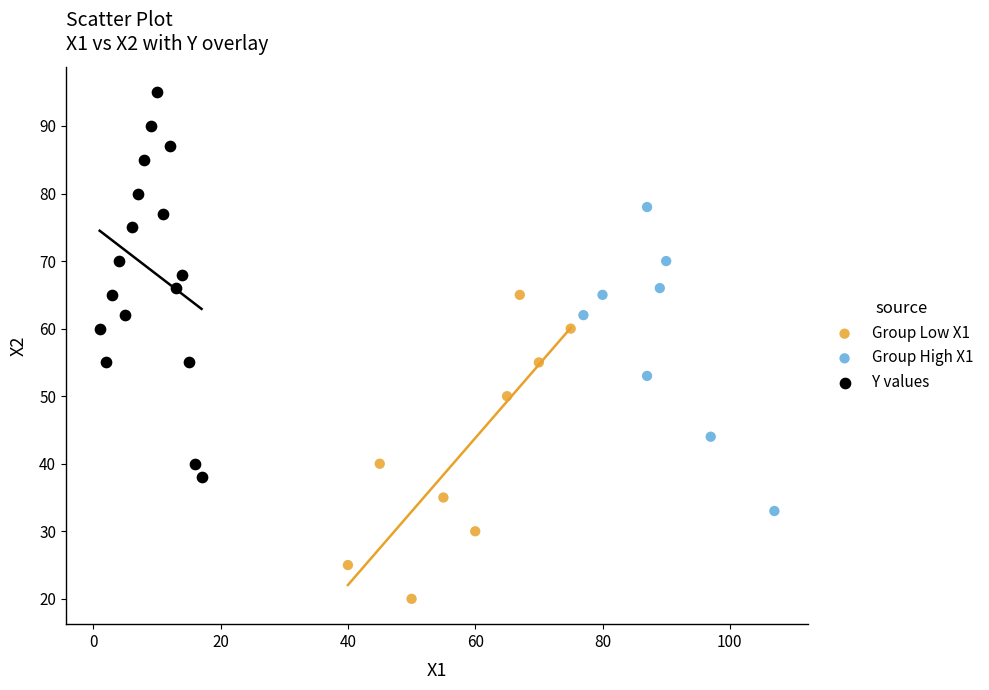

Which series reaches the minimum Y coordinate?

Group Low X1